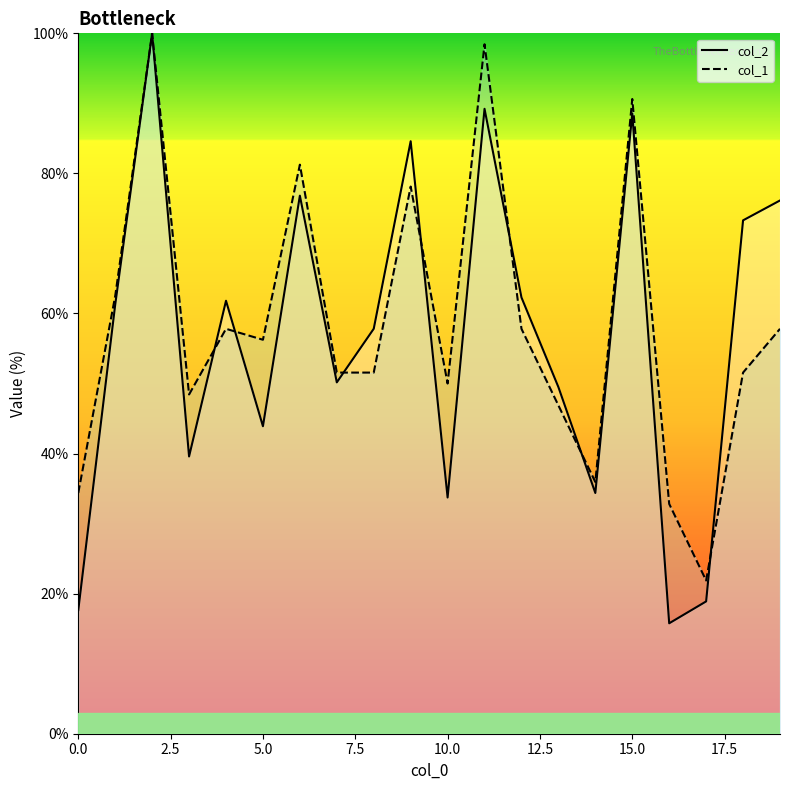

Reading left to right, list all the values displayed in this chart.

col_2_line: 17.7	61.3	100.0	39.6	61.8	43.9	76.8	50.2	57.8	84.6	33.7	89.2	62.3	49.5	34.4	88.6	15.8	18.9	73.3	76.1
col_1_line: 34.4	62.5	100.0	48.4	57.8	56.2	81.2	51.6	51.6	78.1	50.0	98.4	57.8	46.9	35.9	90.6	32.8	21.9	51.6	57.8